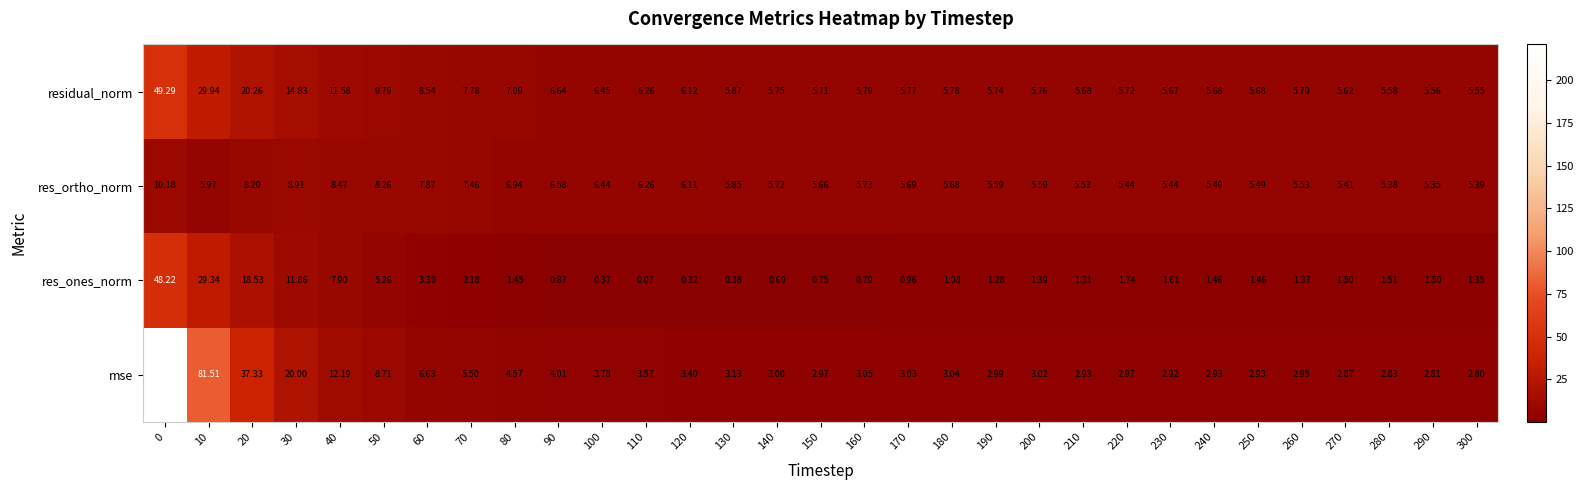

Which series has the largest range (max minus min)?

mse